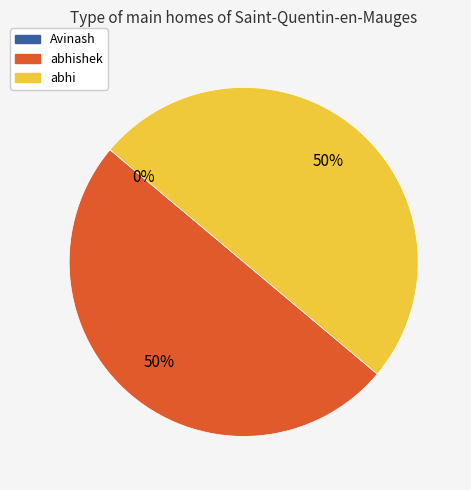

Is there any slice that represents more than half of the pie?

No